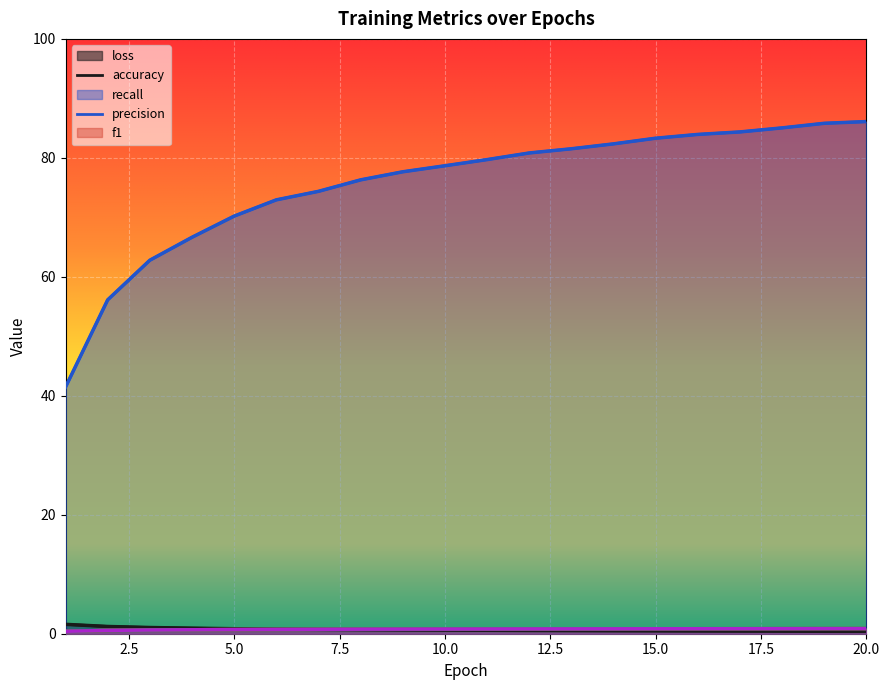

True or false: accuracy and precision intersect in this chart.

False